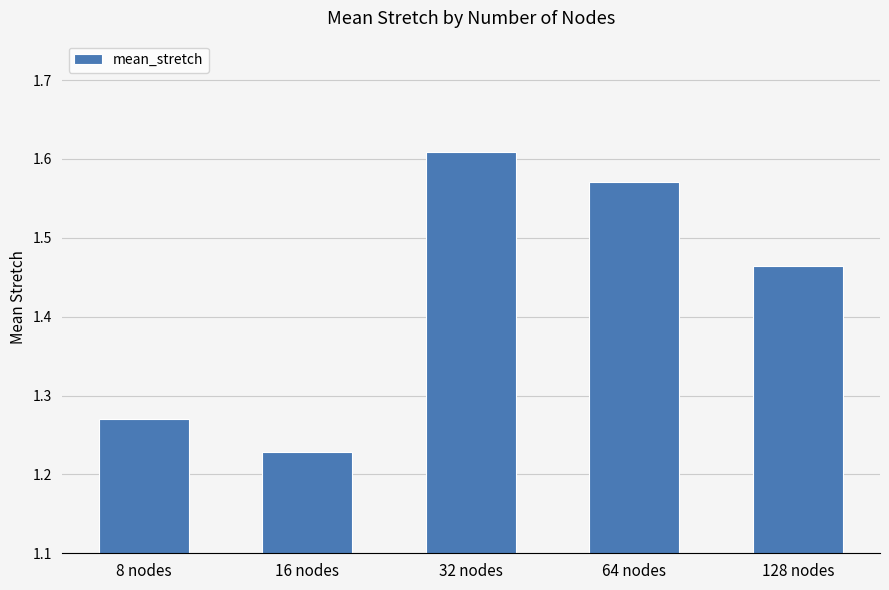

What is the difference between the values at 32 nodes and 8 nodes?

0.3